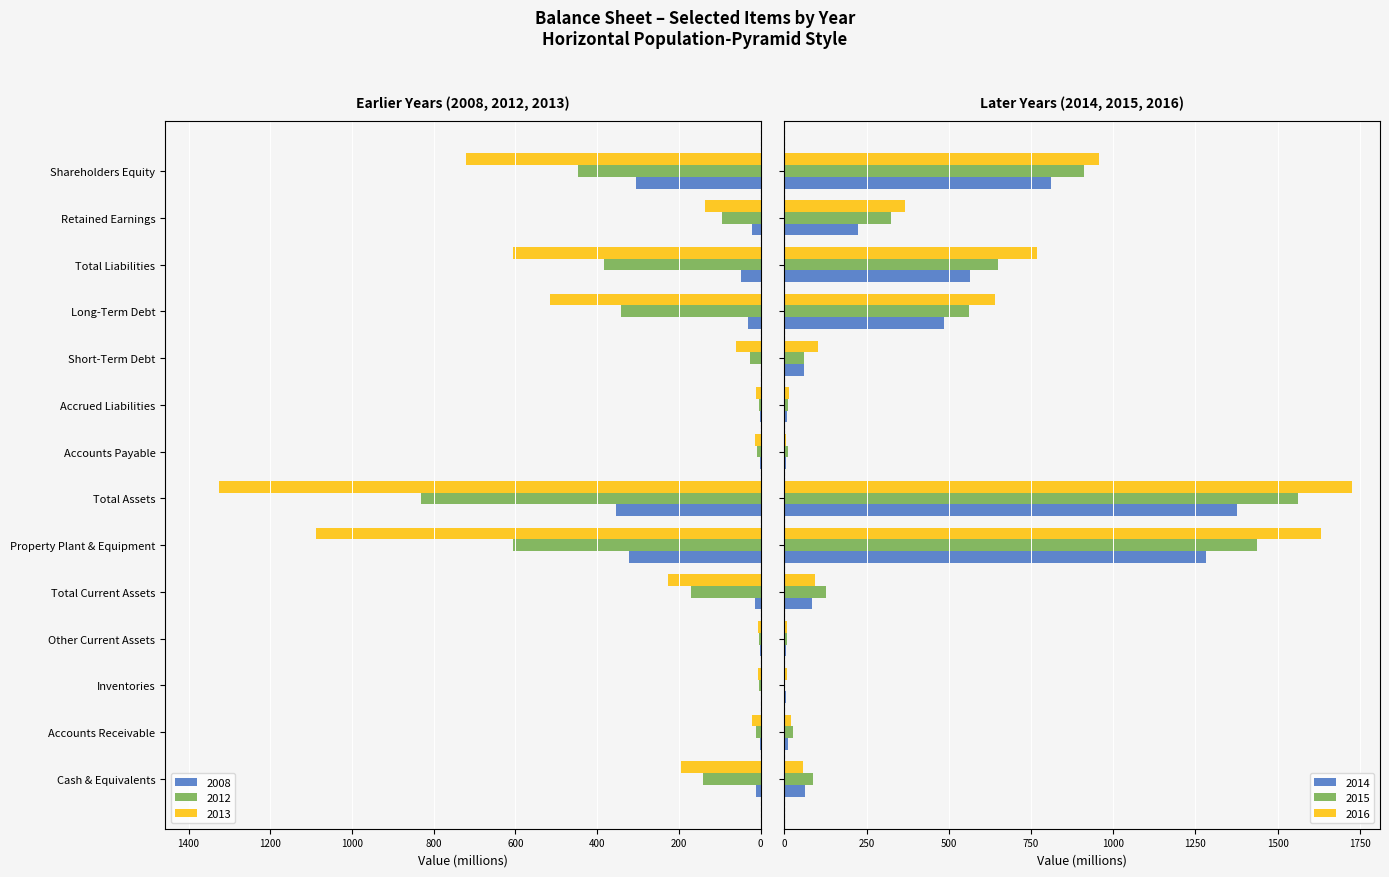

Rank the series by their maximum value, from lowest to highest.

2013, 2012, 2008, 2014, 2015, 2016